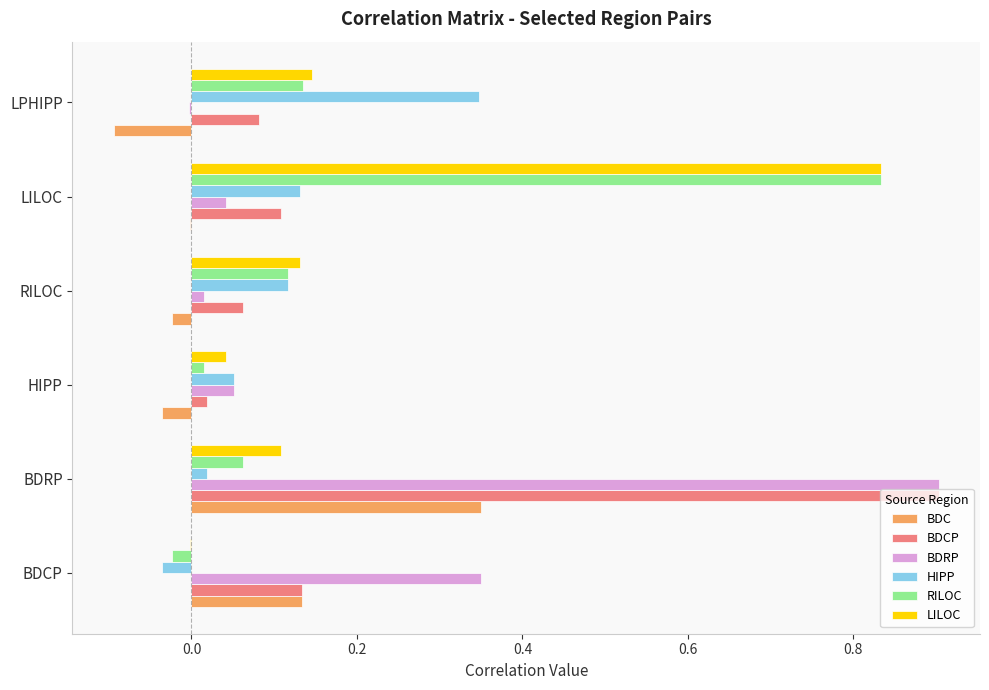

What is the maximum value shown in the chart?

0.9